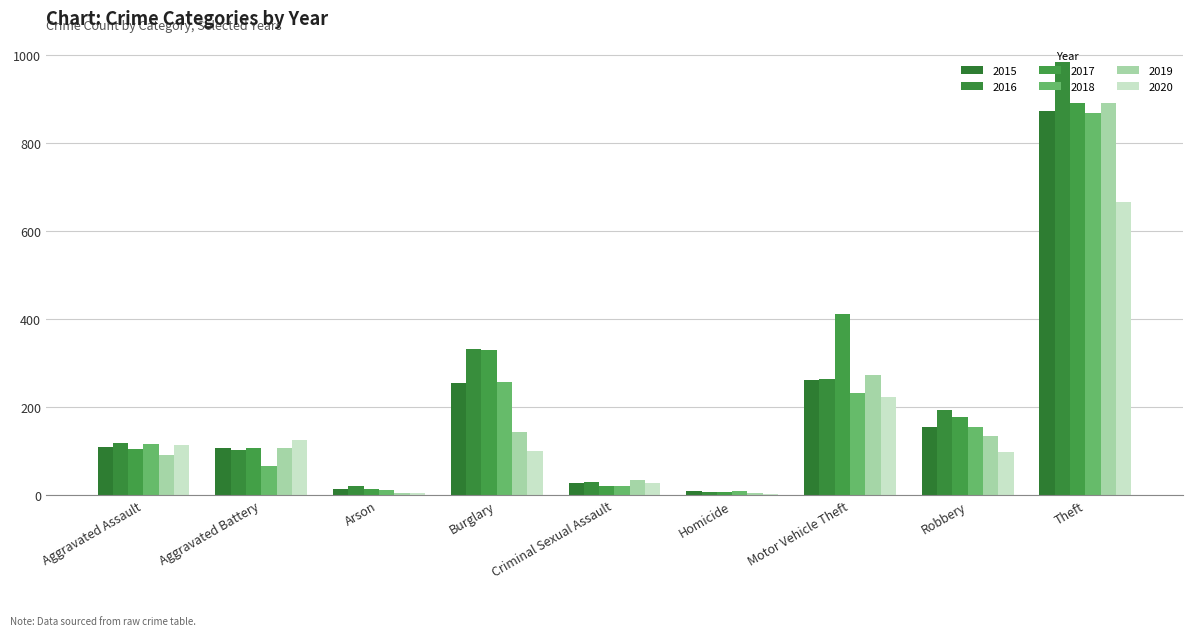

Which has a higher value, Homicide or Aggravated Battery?

Aggravated Battery